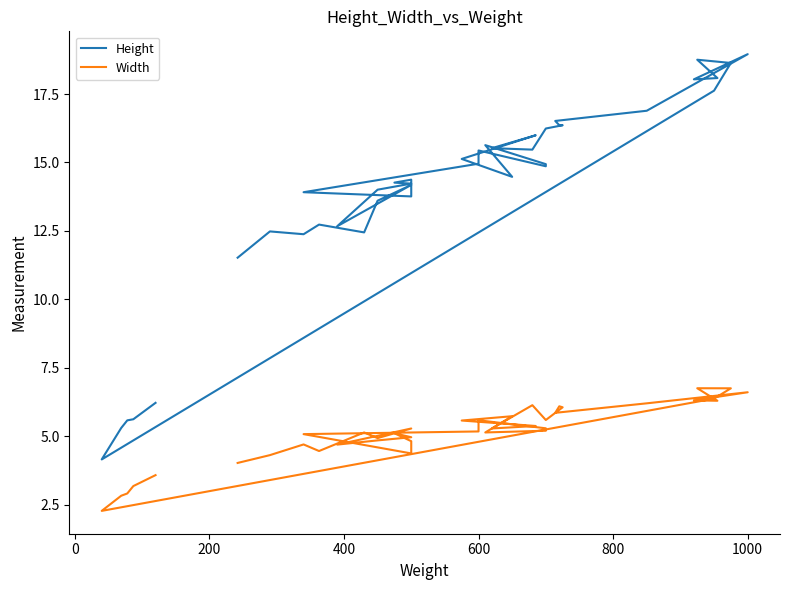

Does the chart display data point markers on the line(s)?

No